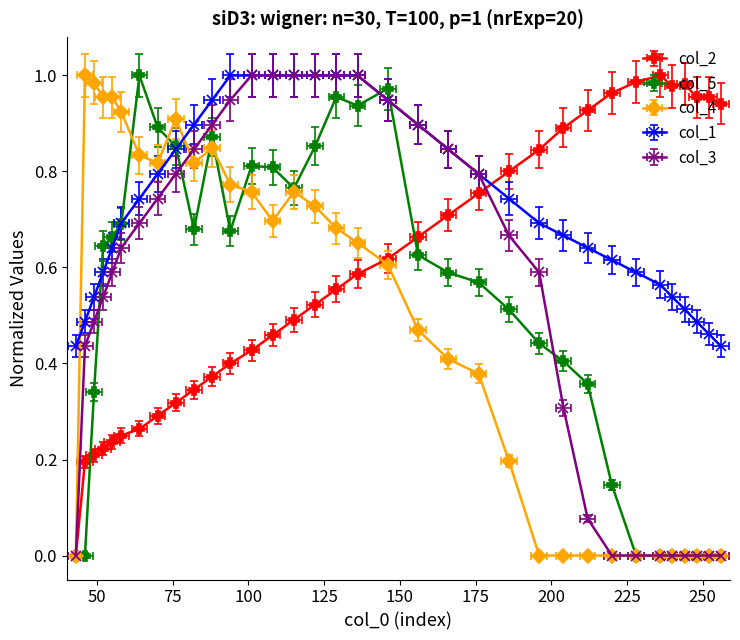

The value of col_2 at 49 is 0.1. True or false?

False